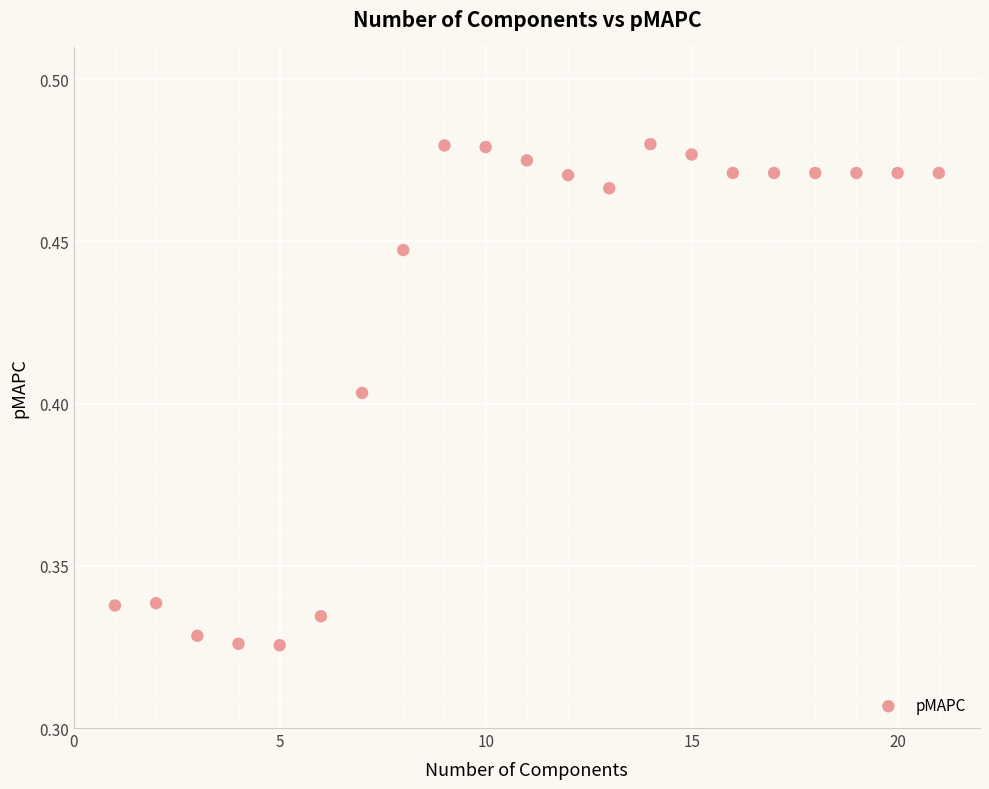

What is the range of X values (max minus min)?

20.0